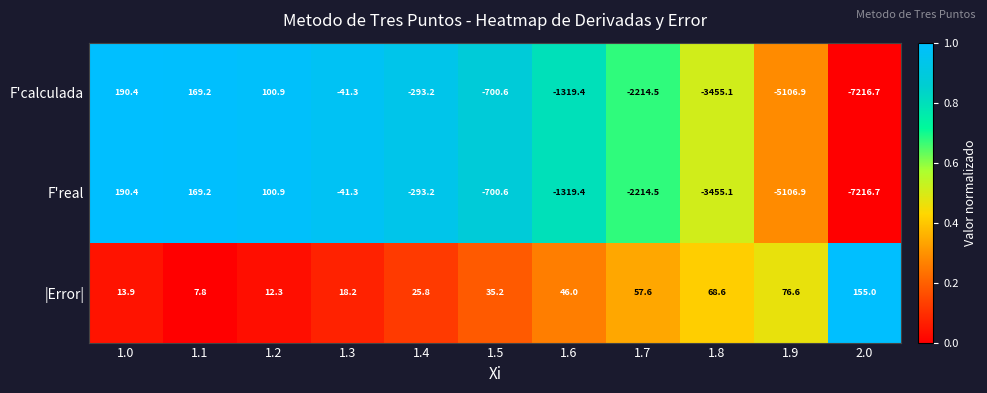

List the labels in order of |Error| value, largest first.

2.0, 1.9, 1.8, 1.7, 1.6, 1.5, 1.4, 1.3, 1.0, 1.2, 1.1